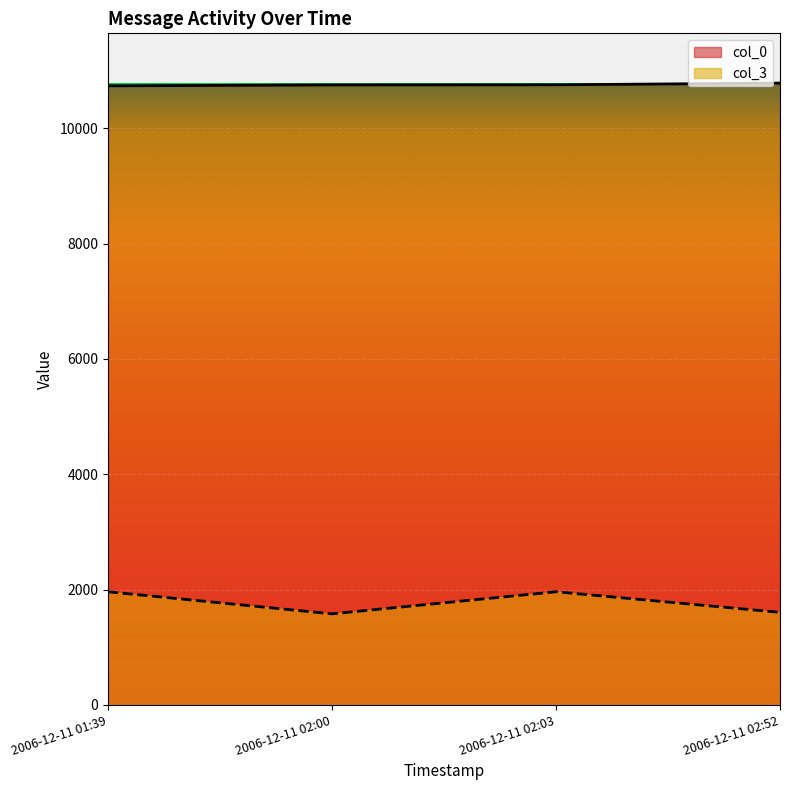

At which category does col_3 reach its first local peak?

2006-12-11 02:03